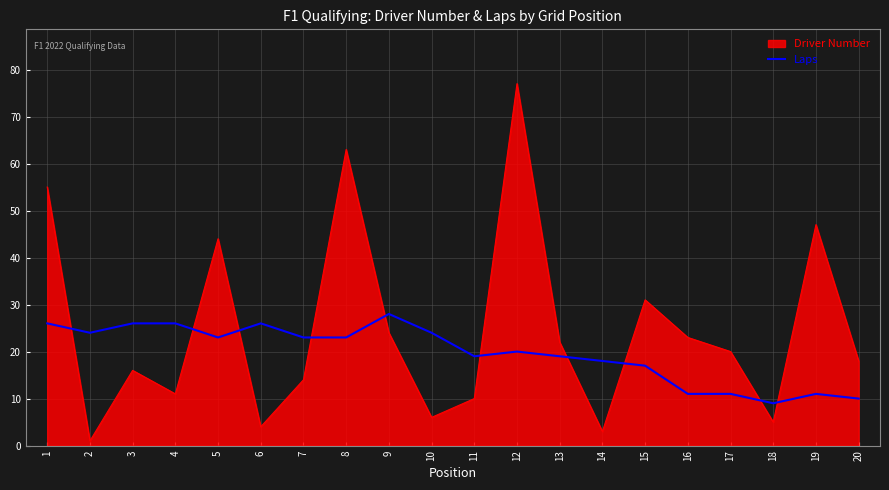

Which series has the largest range (max minus min)?

Driver Number